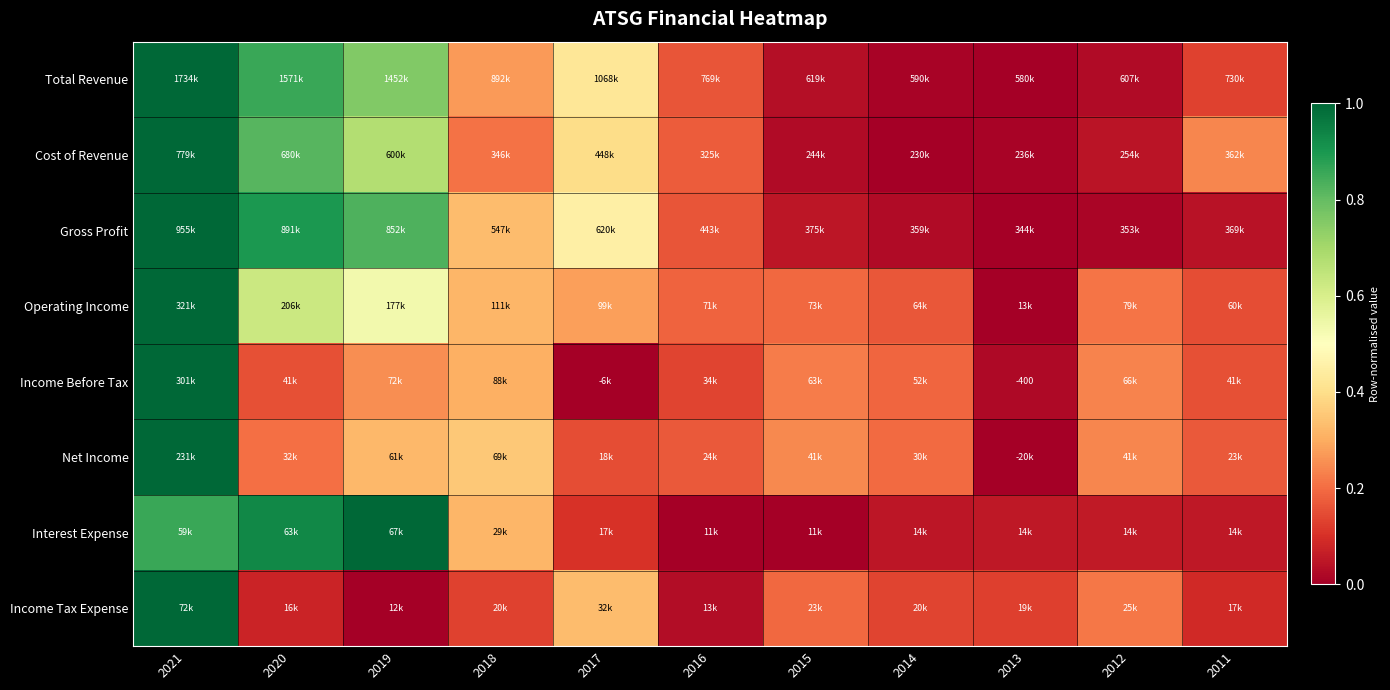

The Net Income series shows 0.4 at 2018. True or false?

True